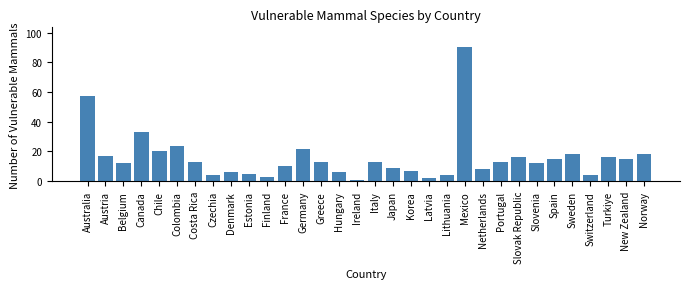

What is the label of the 9th bar from the right?

Portugal